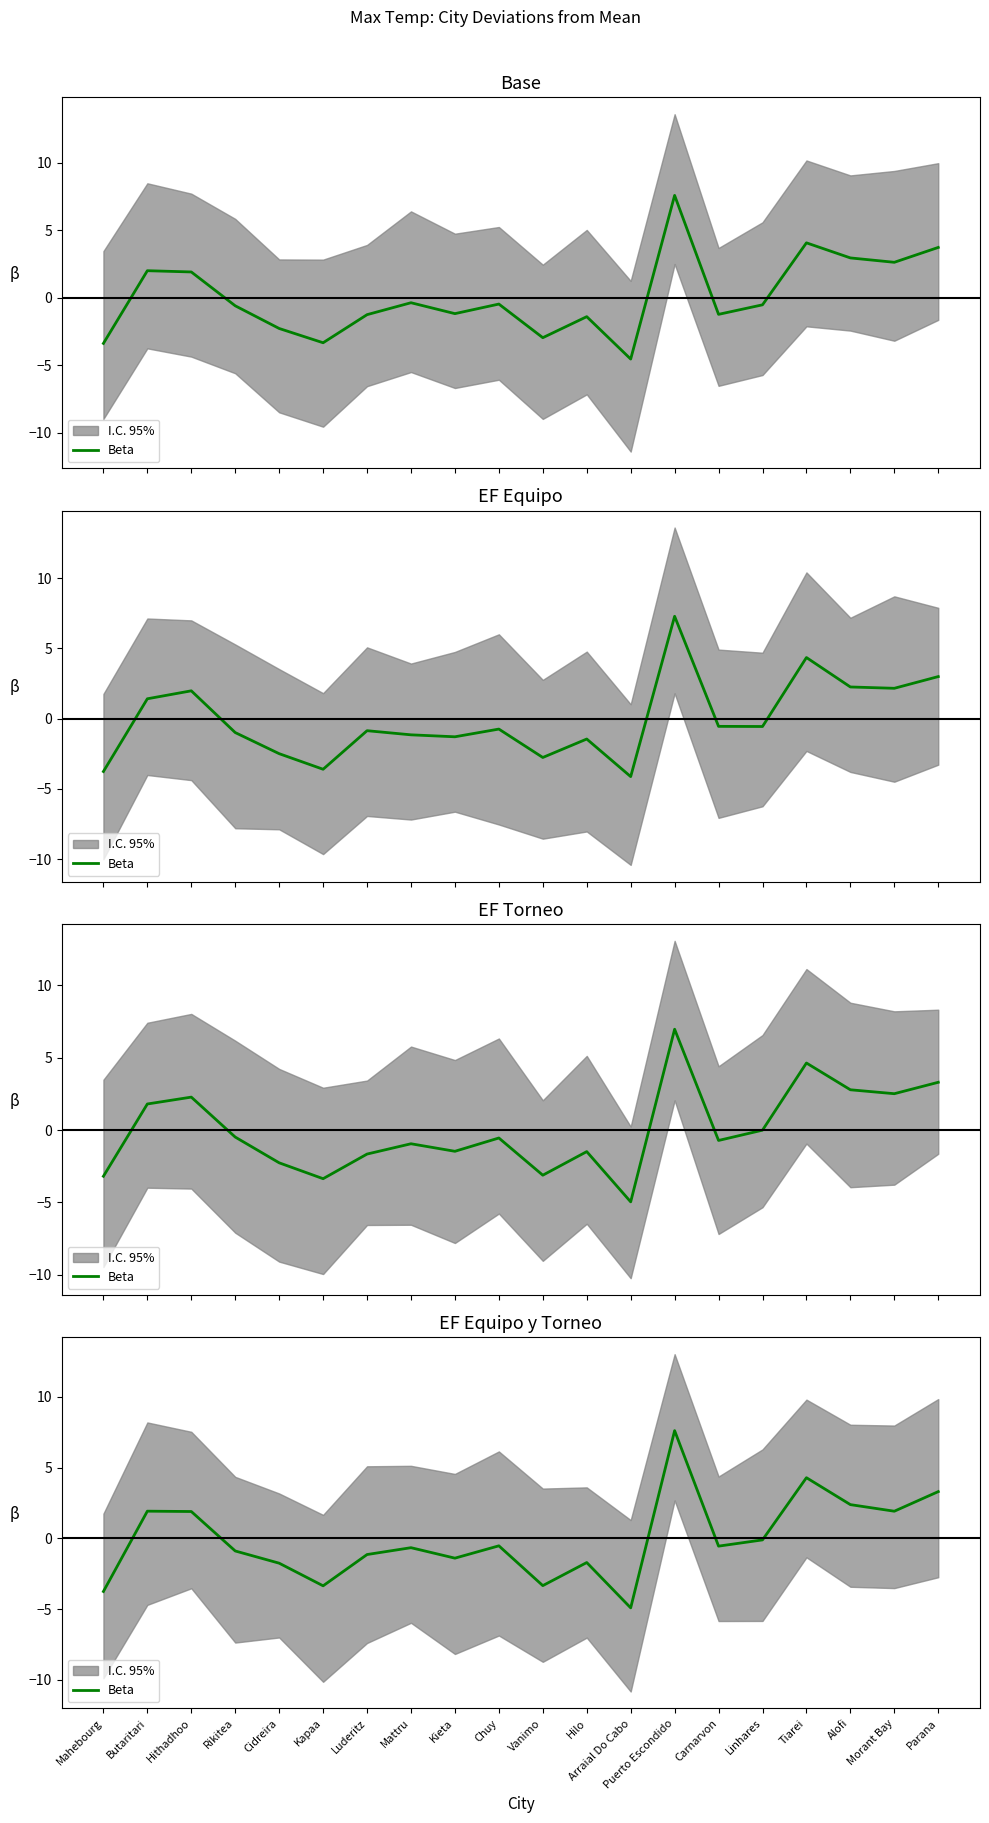

The chart shows a value of -0.9 at Rikitea. True or false?

True